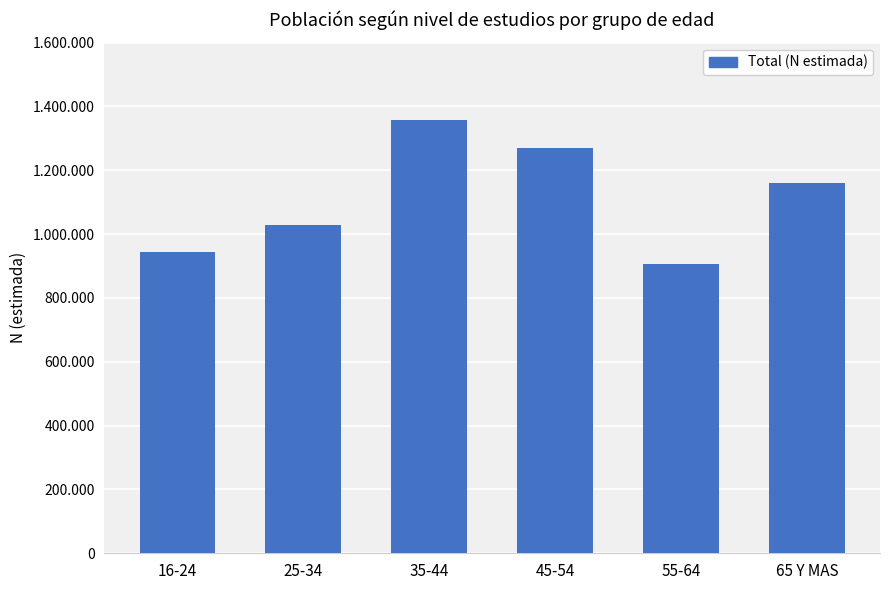

What position from the right is 65 Y MAS?

1